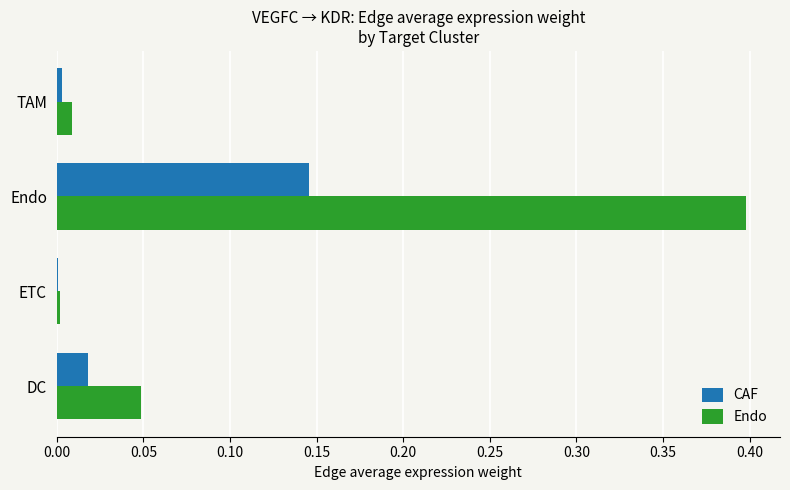

At which category is the sum across all series the highest?

Endo